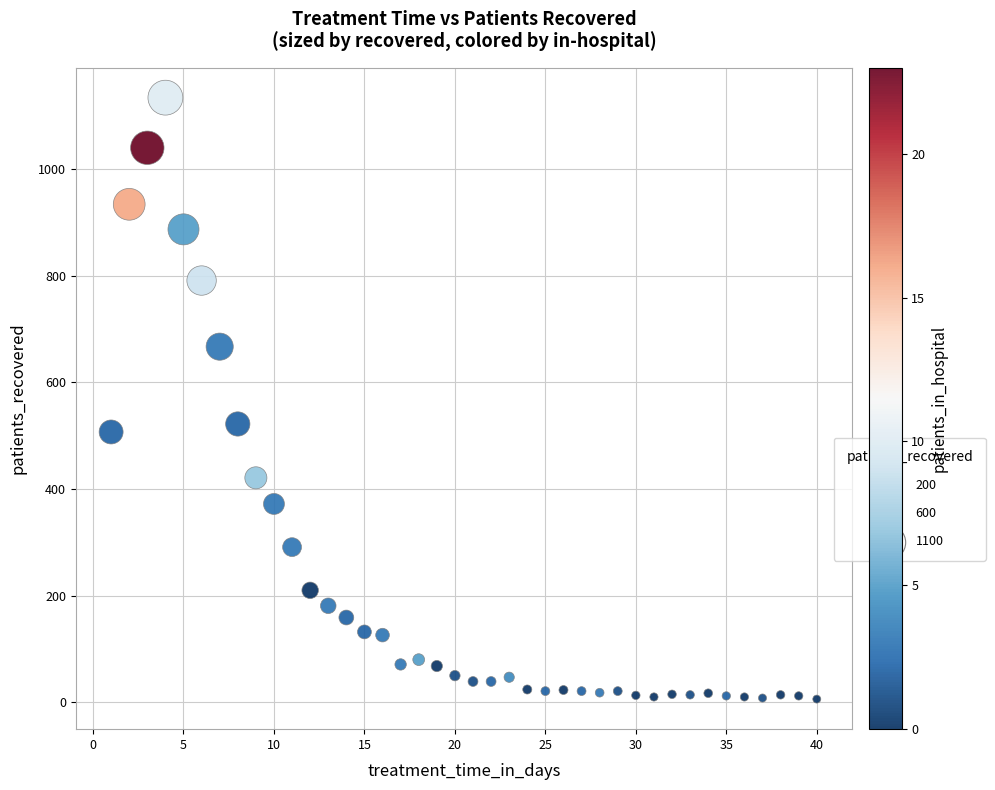

What Y value in the scatter plot is closest to 570?

522